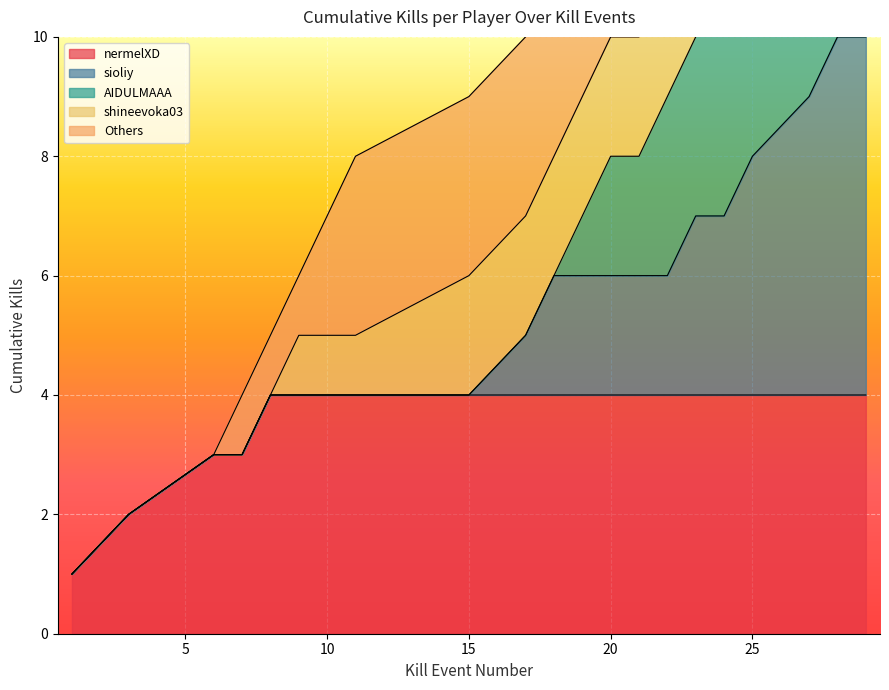

The nermelXD series shows 2 at 15. True or false?

False